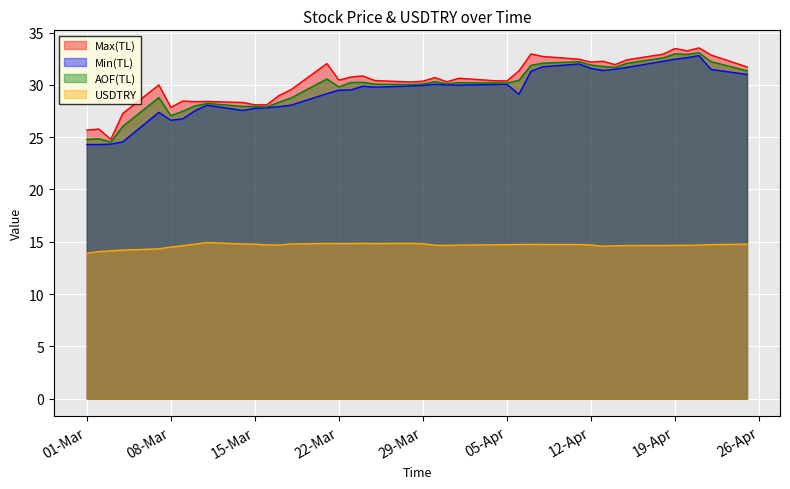

List the series in order of their peak value, lowest first.

USDTRY, Min(TL), AOF(TL), Max(TL)